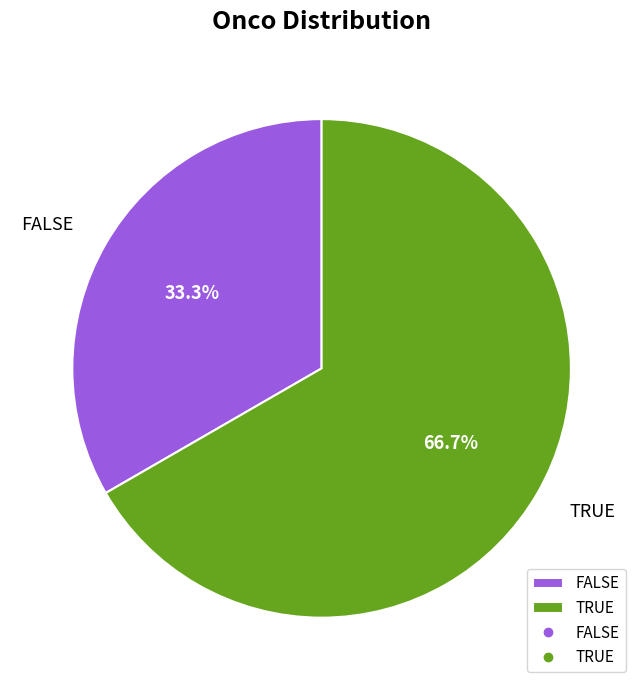

What percentage is the FALSE slice, to the nearest percent?

33%